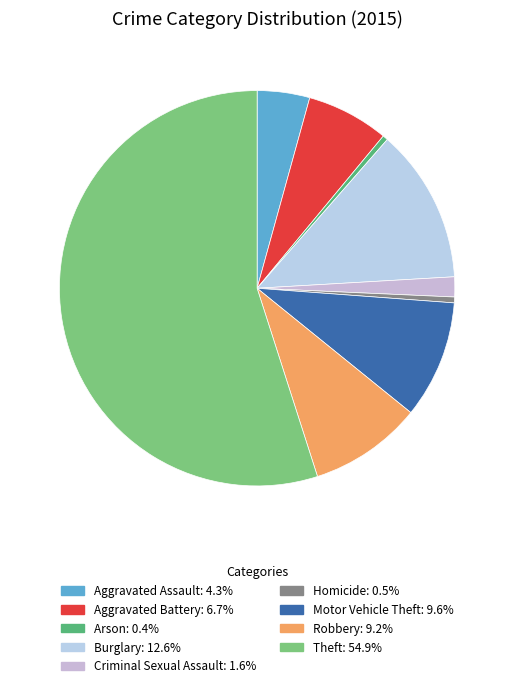

How many segments does this pie chart have?

9